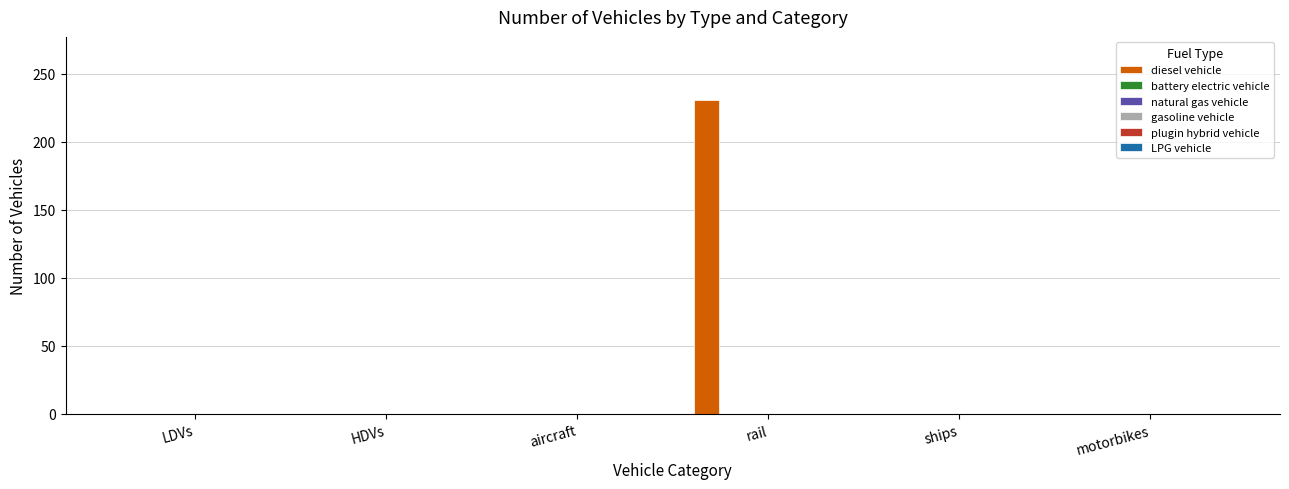

What is the greatest value displayed?

231